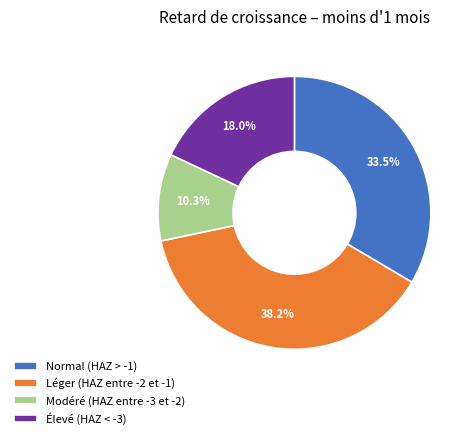

To the nearest percent, what is the average slice percentage?

25%